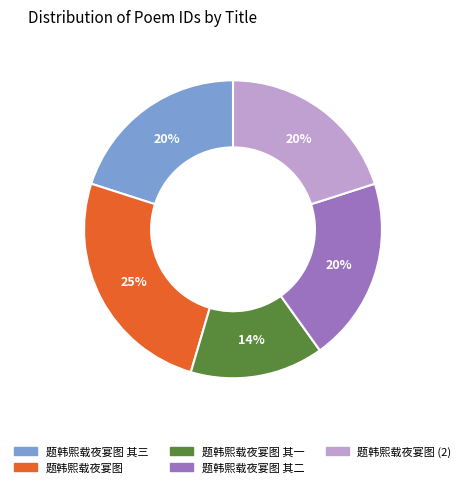

Does any single category account for the majority?

No